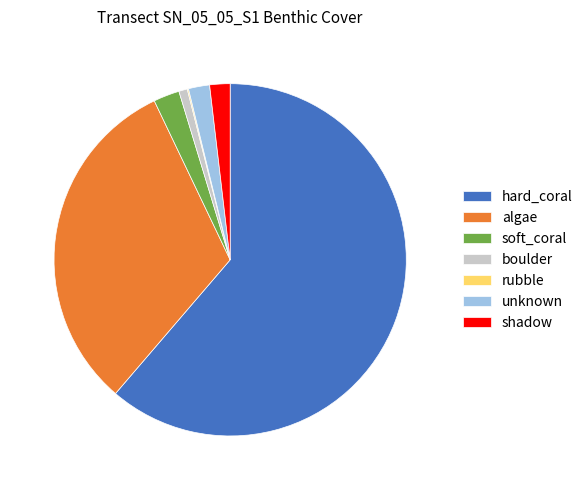

Does algae account for over 50% of the chart?

No